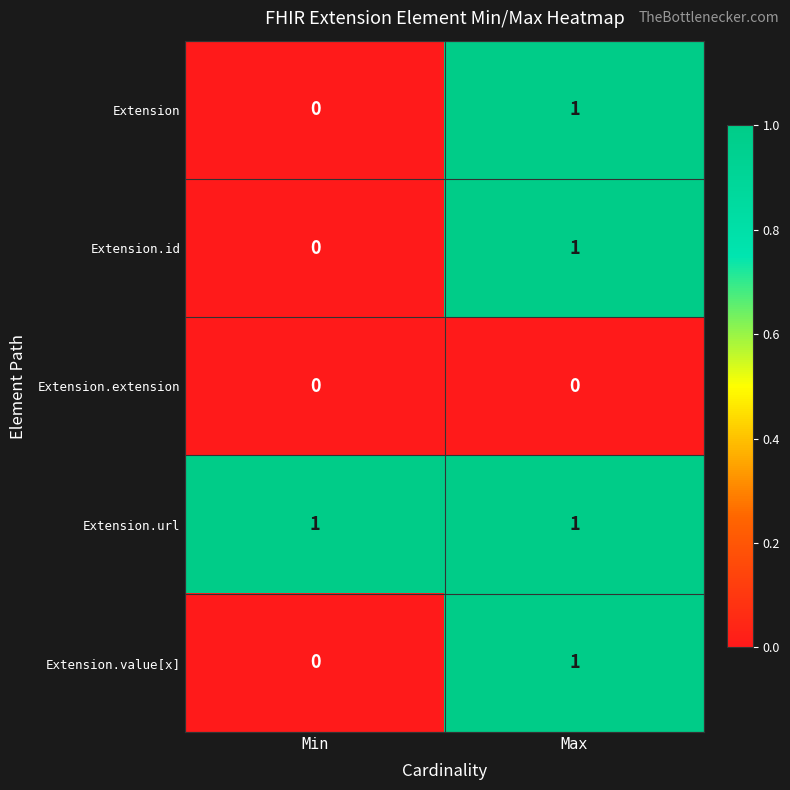

True or false: Extension has a value of 0 at Max.

False